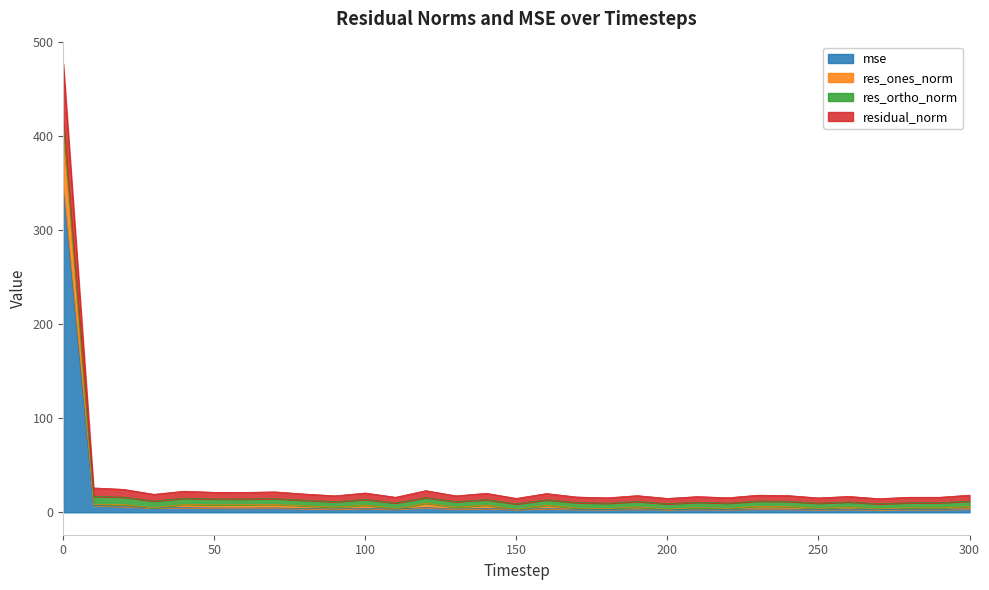

Is it true that residual_norm equals 32.5 at 50?

False